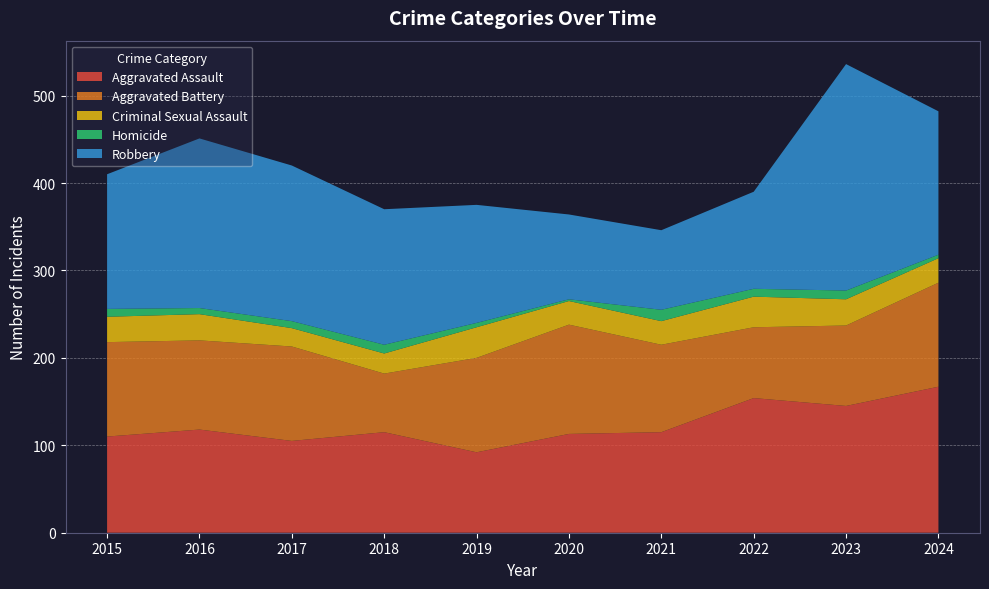

Reading right to left, transcribe all the data shown in this chart.

Aggravated Assault: 167	145	154	115	113	92	115	105	118	110
Aggravated Battery: 119	92	81	100	125	108	67	108	102	108
Criminal Sexual Assault: 28	30	35	27	27	35	23	21	30	29
Homicide: 4	10	9	13	2	5	10	8	7	9
Robbery: 164	259	111	91	97	135	155	178	194	154